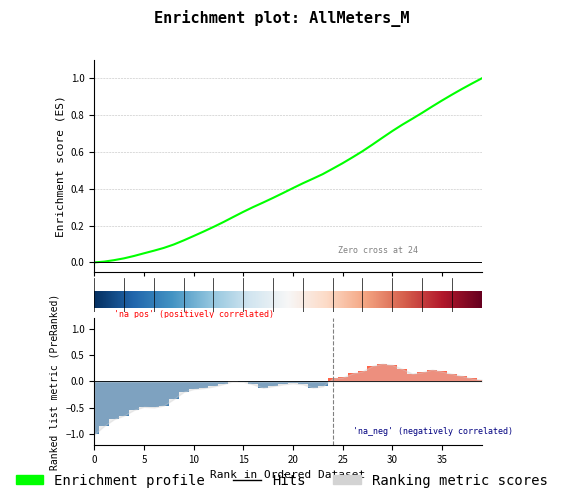

What is the minimum value shown in the chart?

-1.0